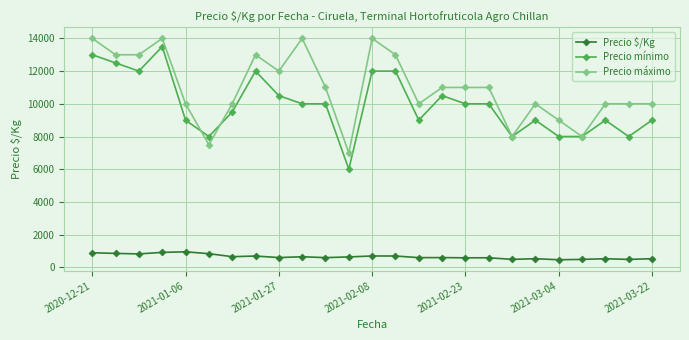

What is the value of the Precio $/Kg point at the 10th from the left?

648